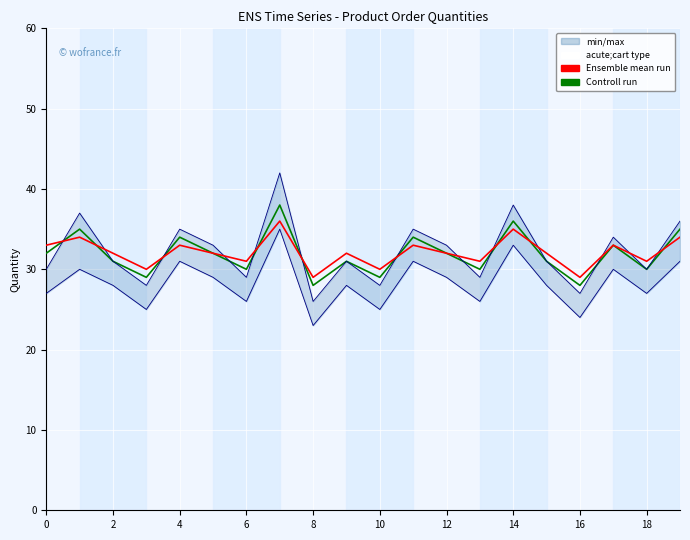

Which series has the widest spread of values?

Controll run